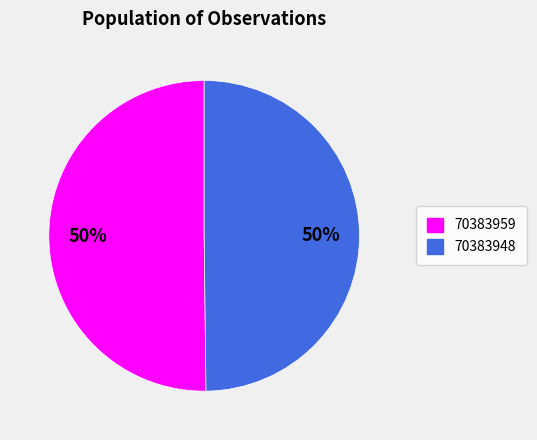

Count the number of slices in the pie.

2